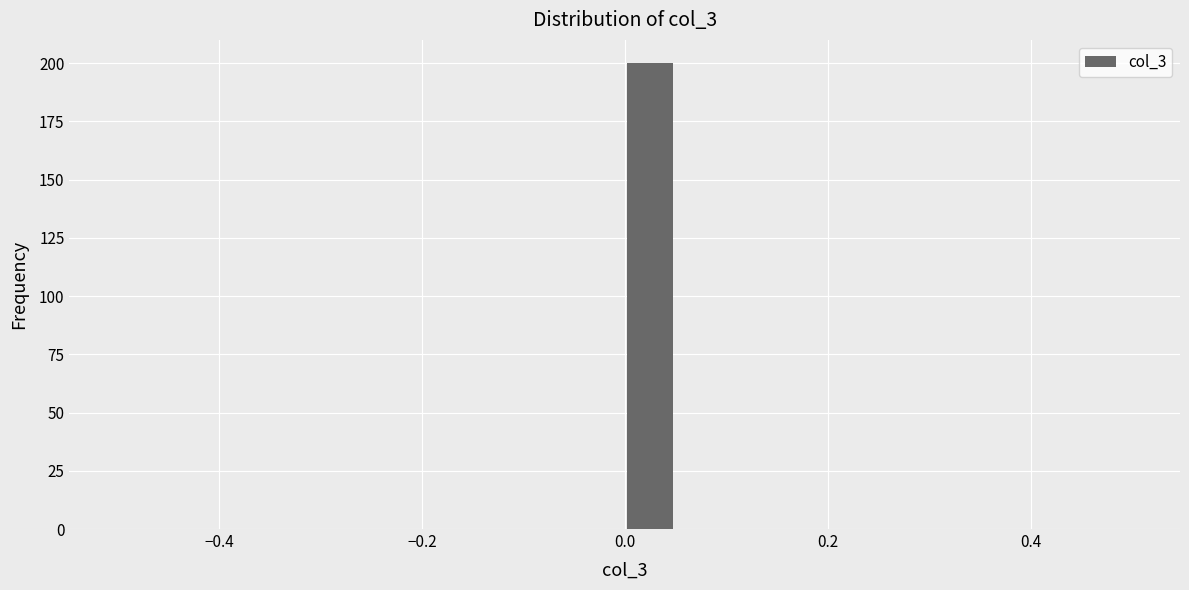

Around what value on the x-axis is the tallest bar? Give the approximate position of its centre, as read against the axis.

0.02